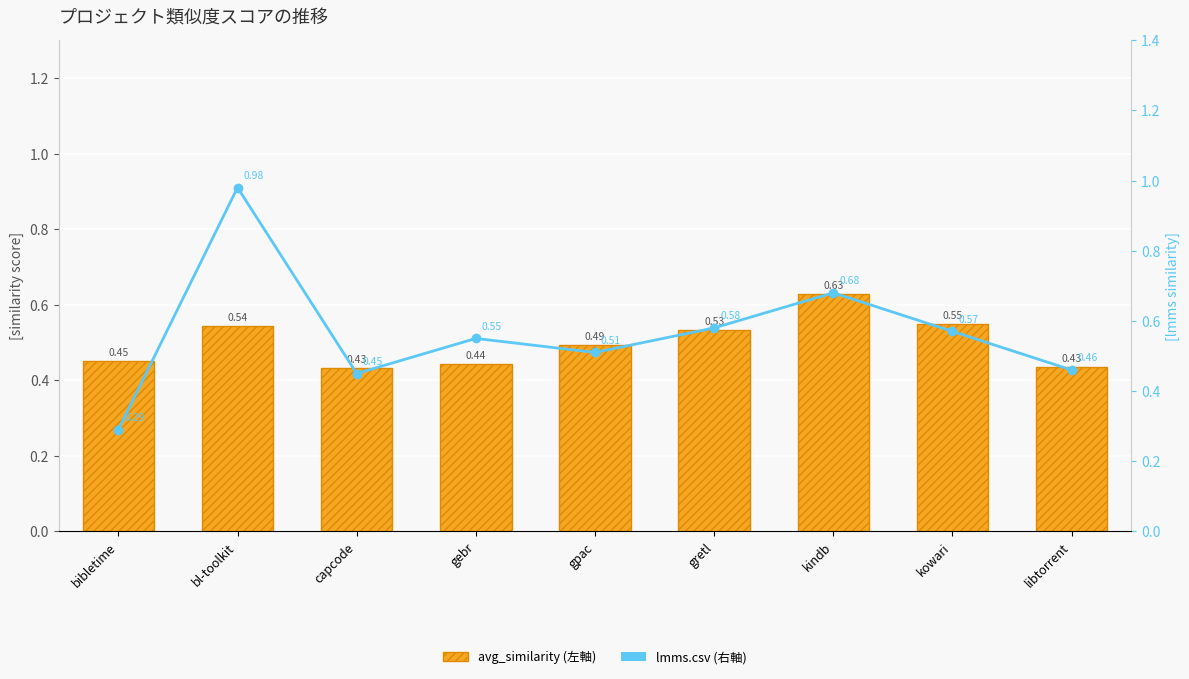

Reading right to left, what are all the values shown in this chart?

avg_similarity (左軸): 0.4	0.5	0.6	0.5	0.5	0.4	0.4	0.5	0.5
lmms.csv (右軸): 0.5	0.6	0.7	0.6	0.5	0.6	0.5	1.0	0.3